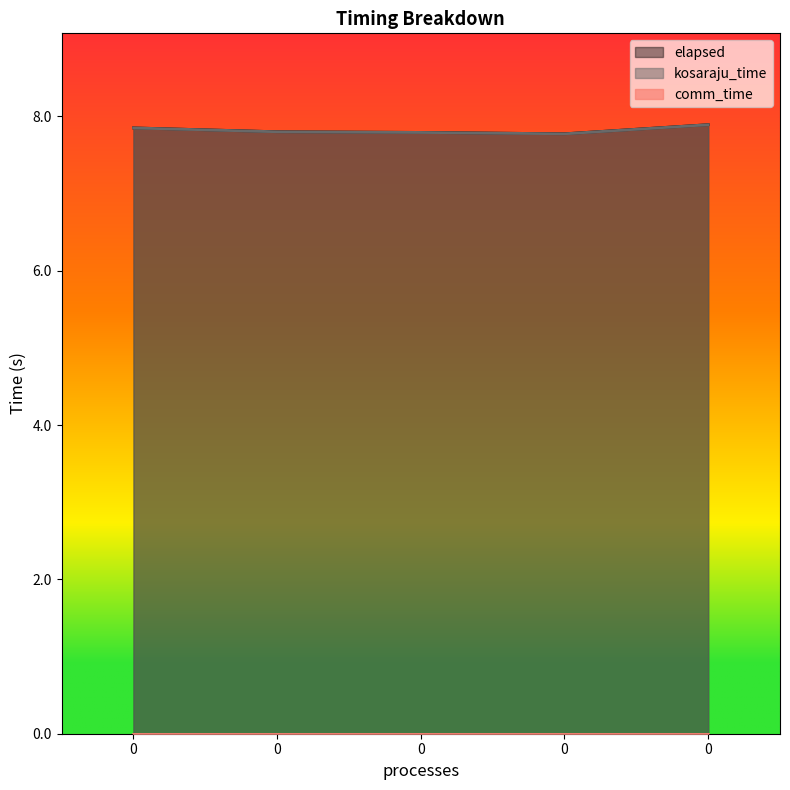

Which series has the largest total across all categories?

kosaraju_time